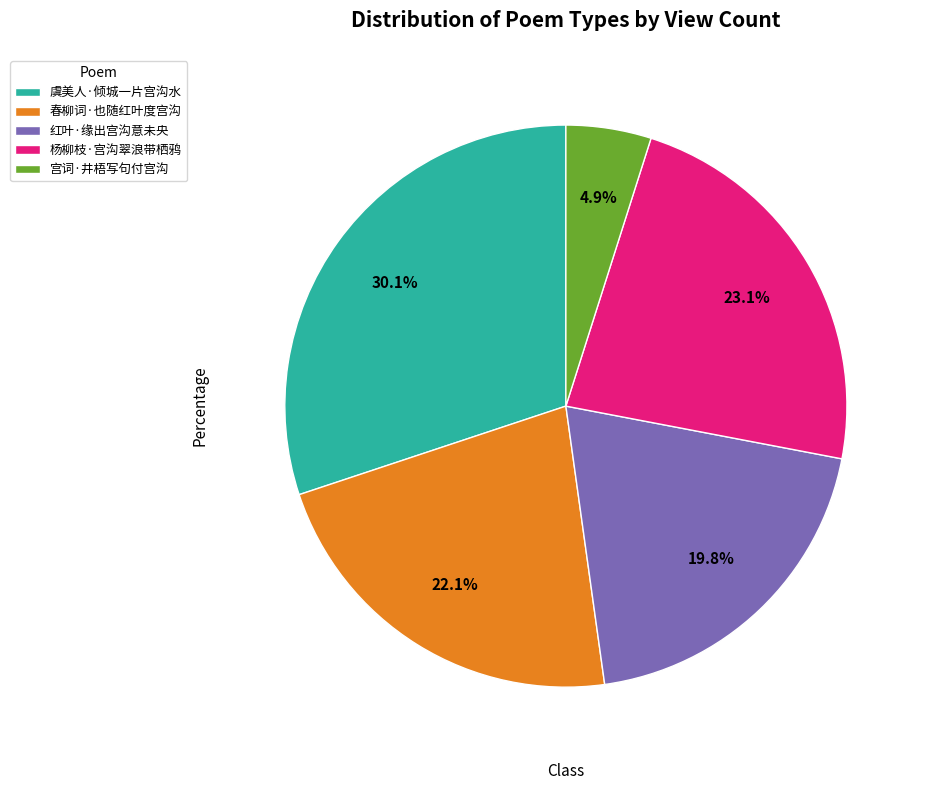

How many segments does this pie chart have?

5